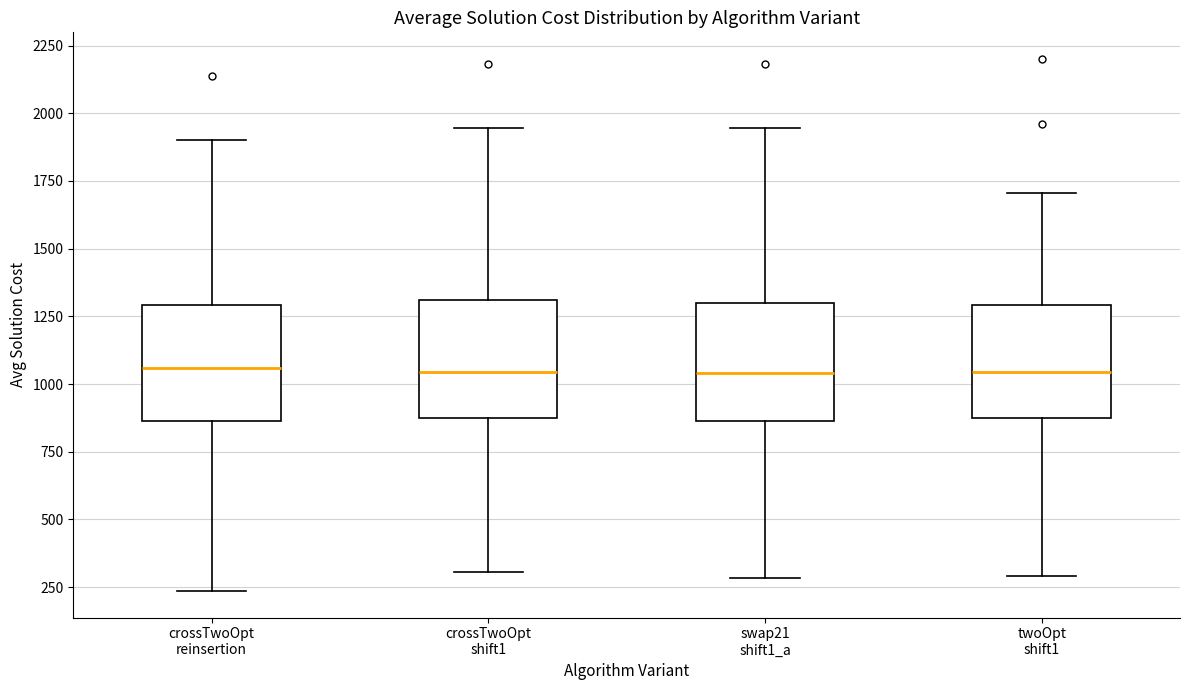

Where is the lower edge of the box for crossTwoOpt reinsertion on the y-axis? The values are not printed on the chart, so give them approximately, as read against the axis.

850